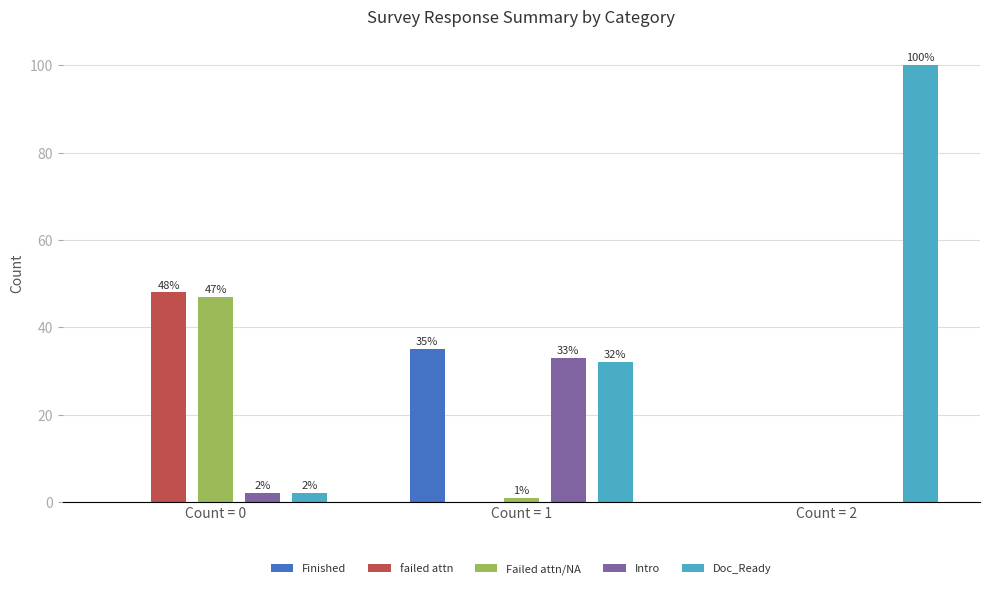

Which label corresponds to the largest value in the chart?

Count = 2